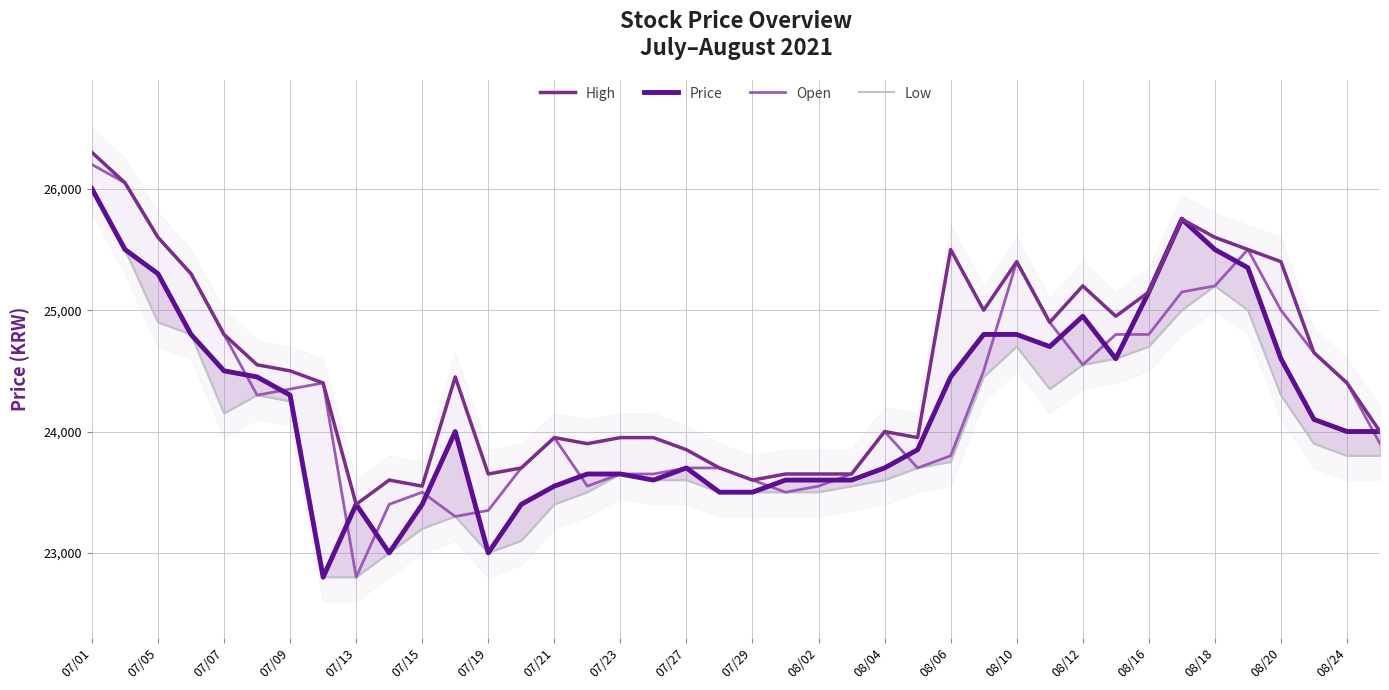

In Open, how many points are lower than both neighbors (excluding endpoints)?

7